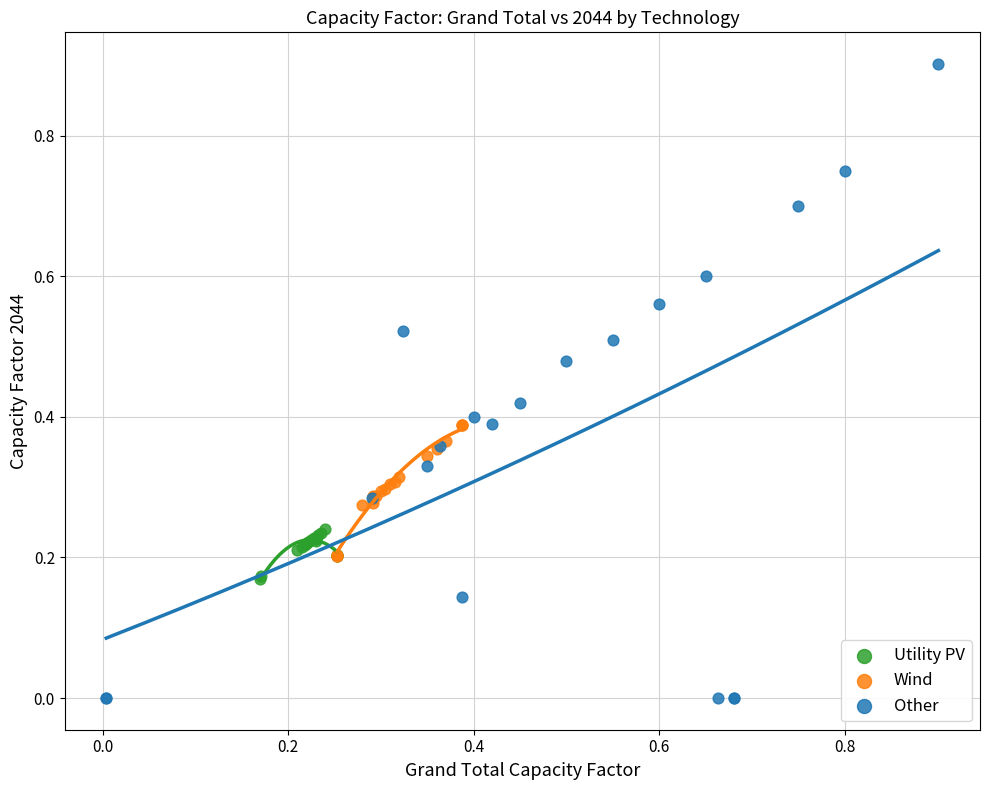

Which series contains the highest Y value?

Other